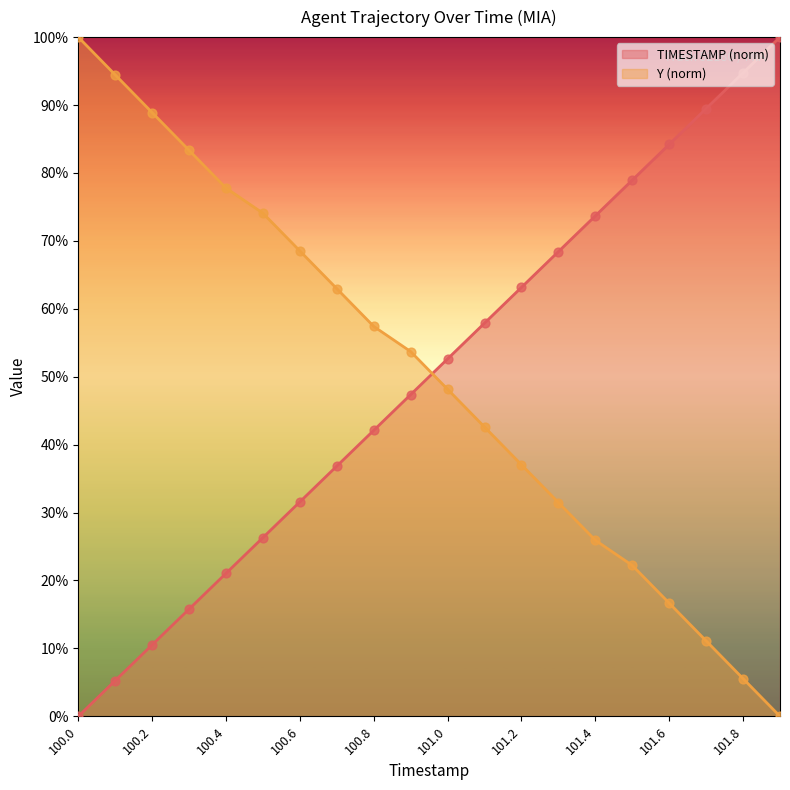

Is the value of TIMESTAMP at 101.7 greater than the value of Y at 101.6?

Yes